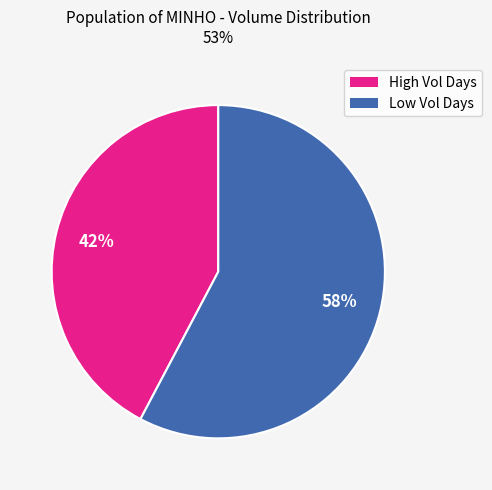

How many slices are in this pie chart?

2